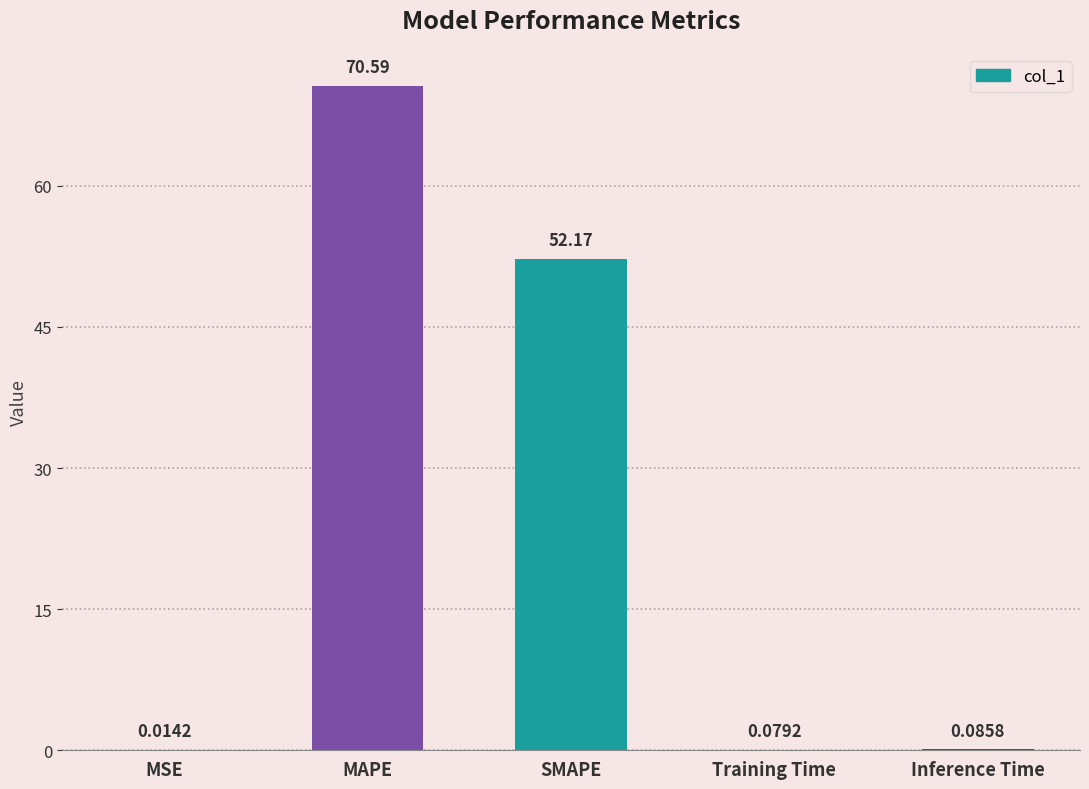

Approximately how many times larger is the value at SMAPE compared to MAPE?

0.7